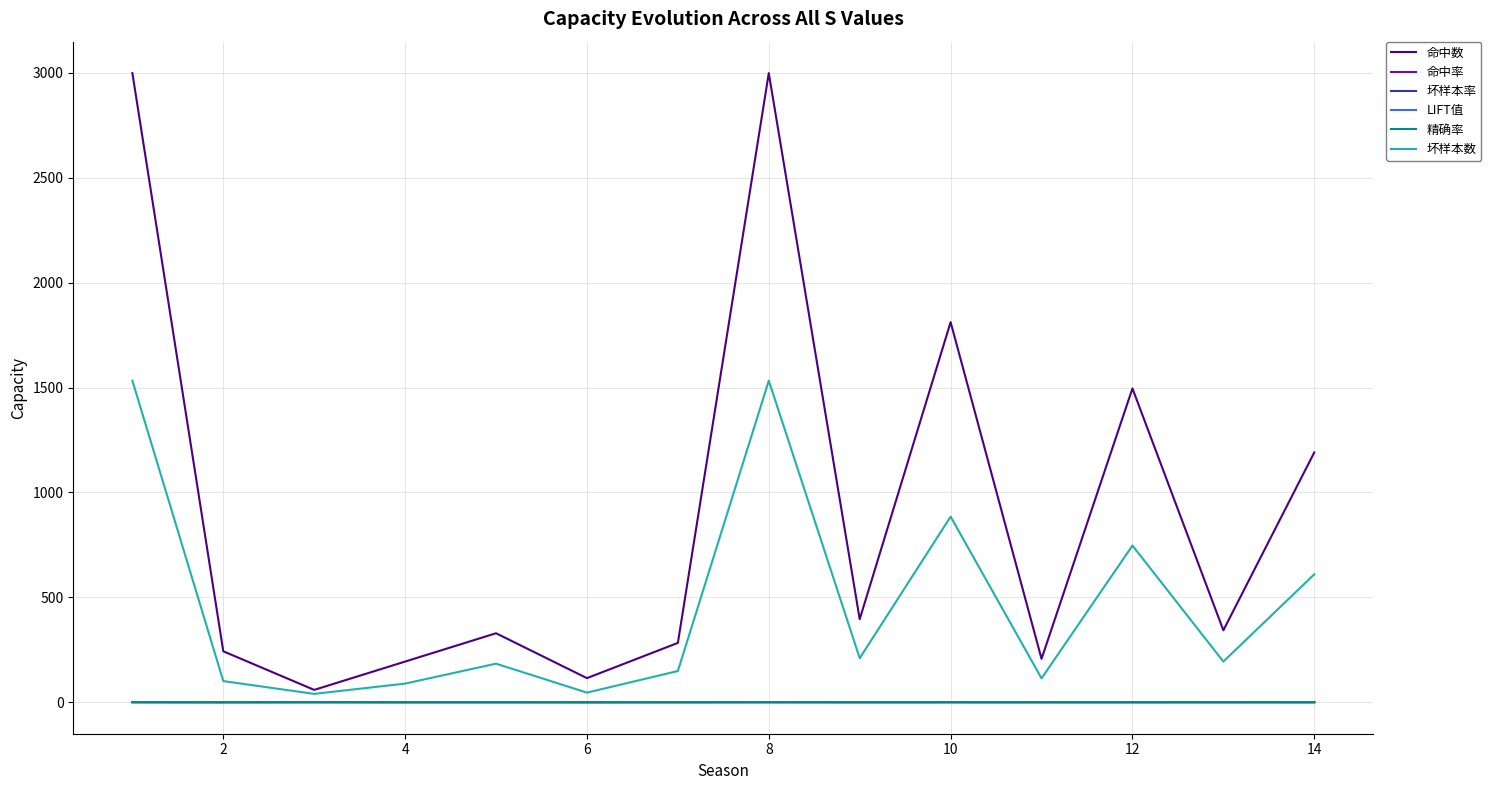

Does the chart have visible grid lines?

Yes